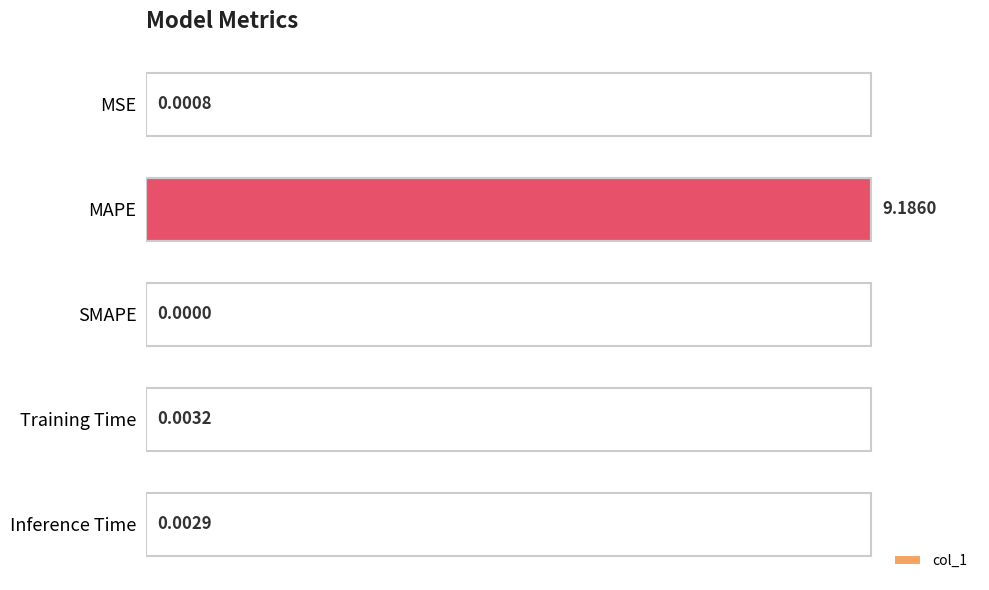

What is the change in value from MAPE to Training Time?

-100.0